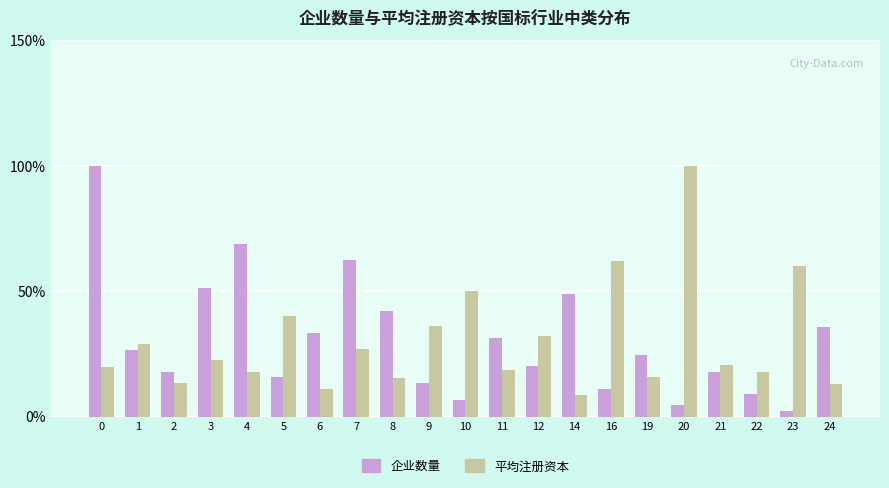

Between 1 and 12, which series saw the biggest shift?

企业数量